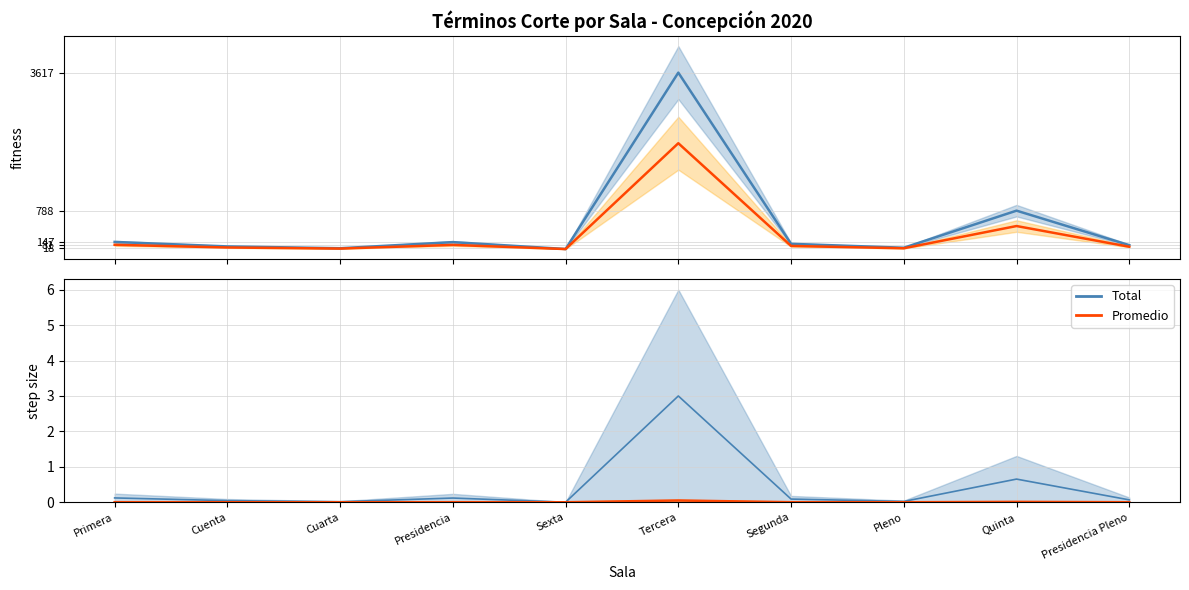

True or false: Total has a value of 0.1 at Segunda.

True